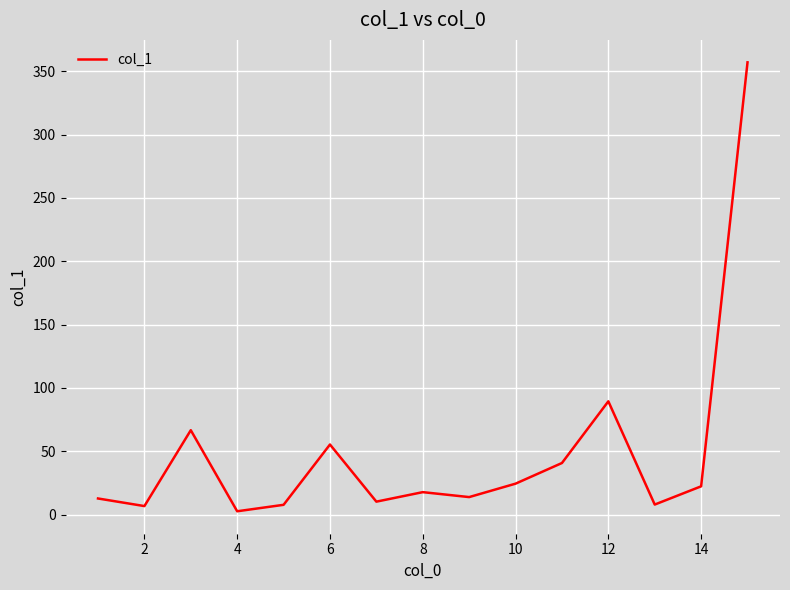

How many interior local valleys (lower than both neighbors) does the data have?

5